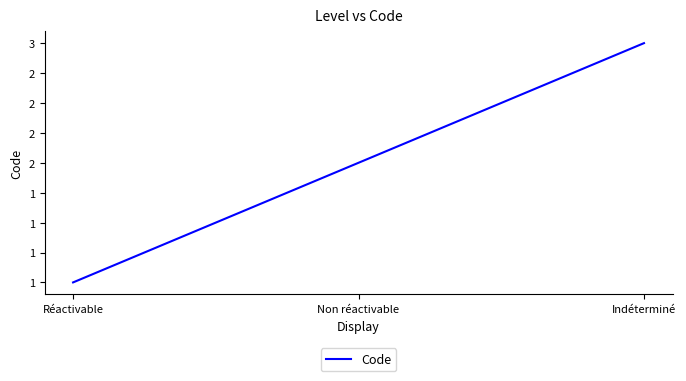

Does the chart have visible grid lines?

No